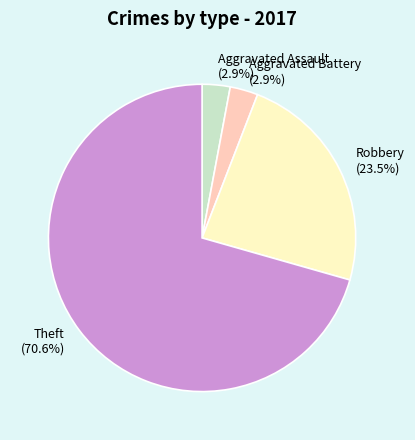

Approximately how many times larger is the value at Robbery (23.5%) compared to Theft (70.6%)?

0.3